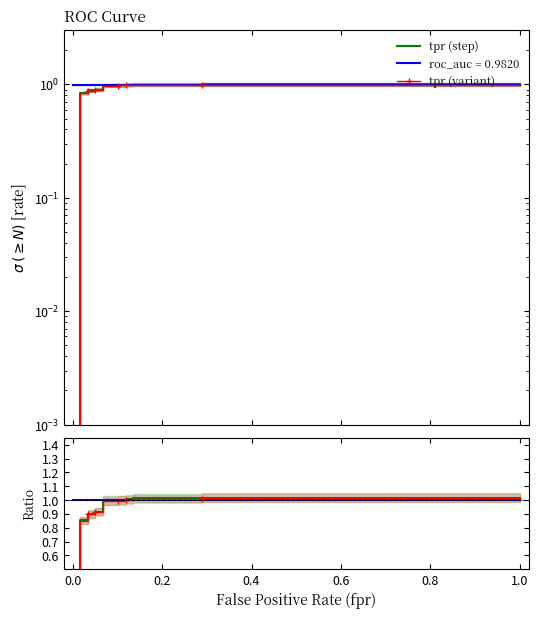

What is the value of the tpr / roc_auc point at the 3rd from the left?

0.9